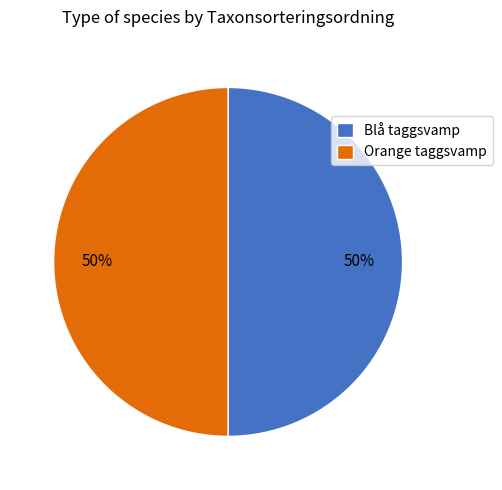

To the nearest percent, what portion does Blå taggsvamp represent?

50%